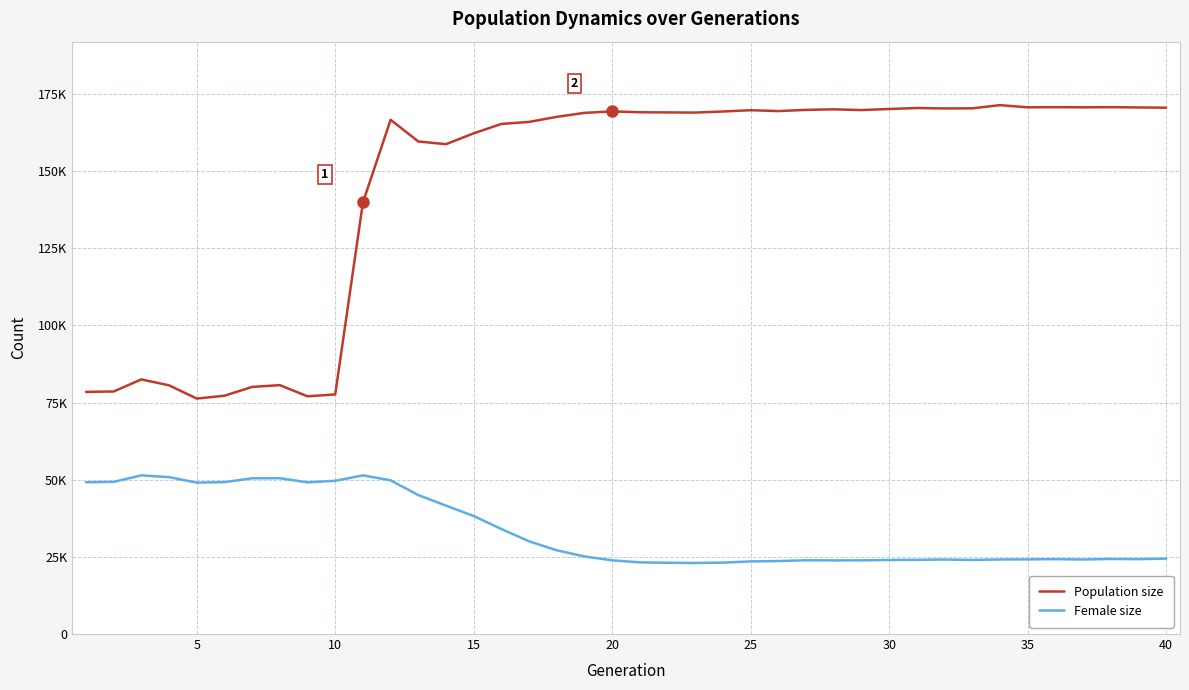

At how many categories does at least one series exceed 148512?

29